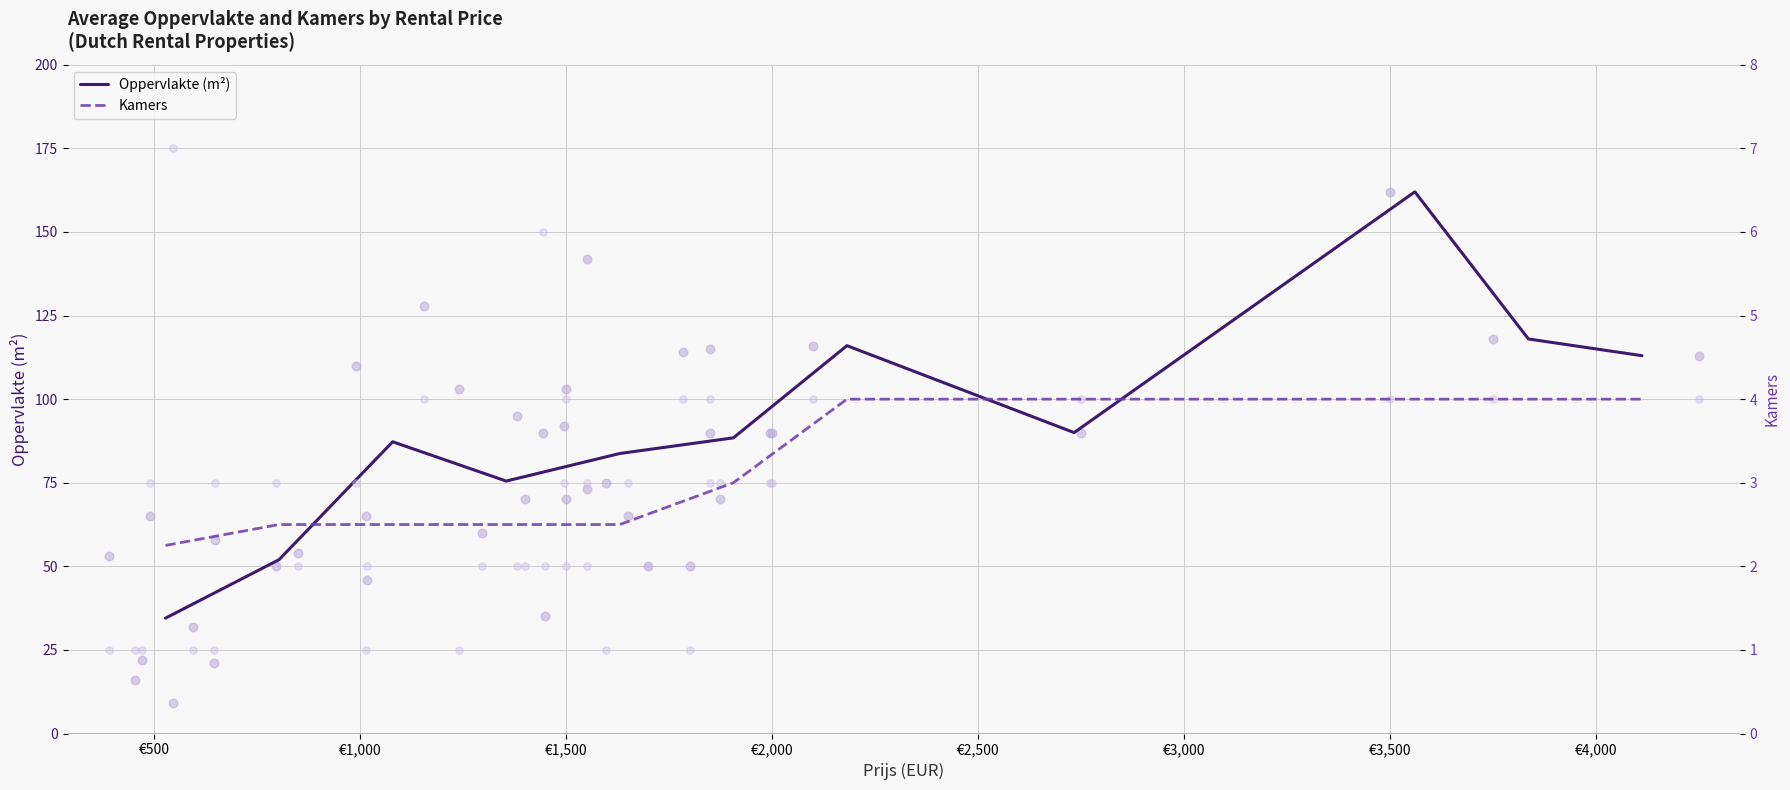

Which series reaches the maximum Y coordinate?

Oppervlakte (m²)